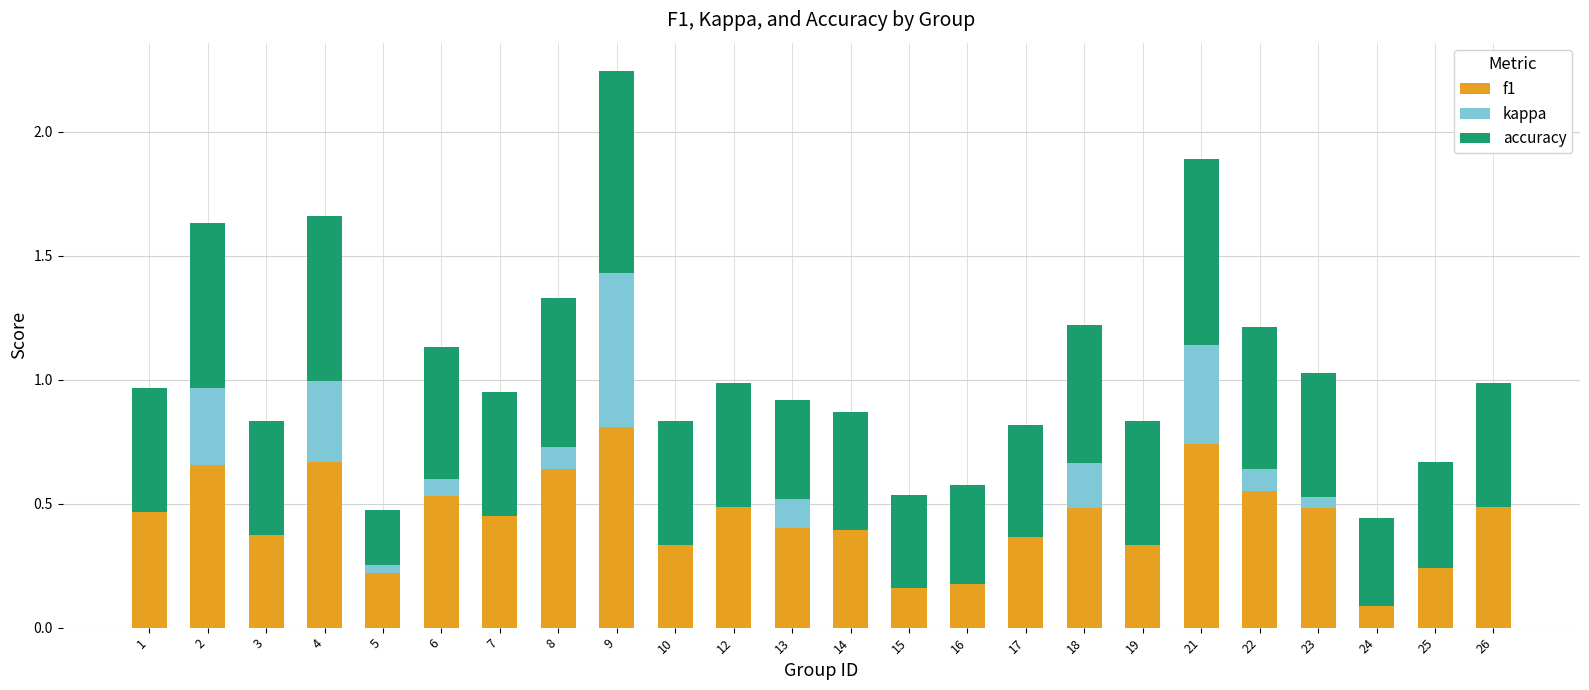

What are all the series names shown in the legend?

f1, kappa, accuracy